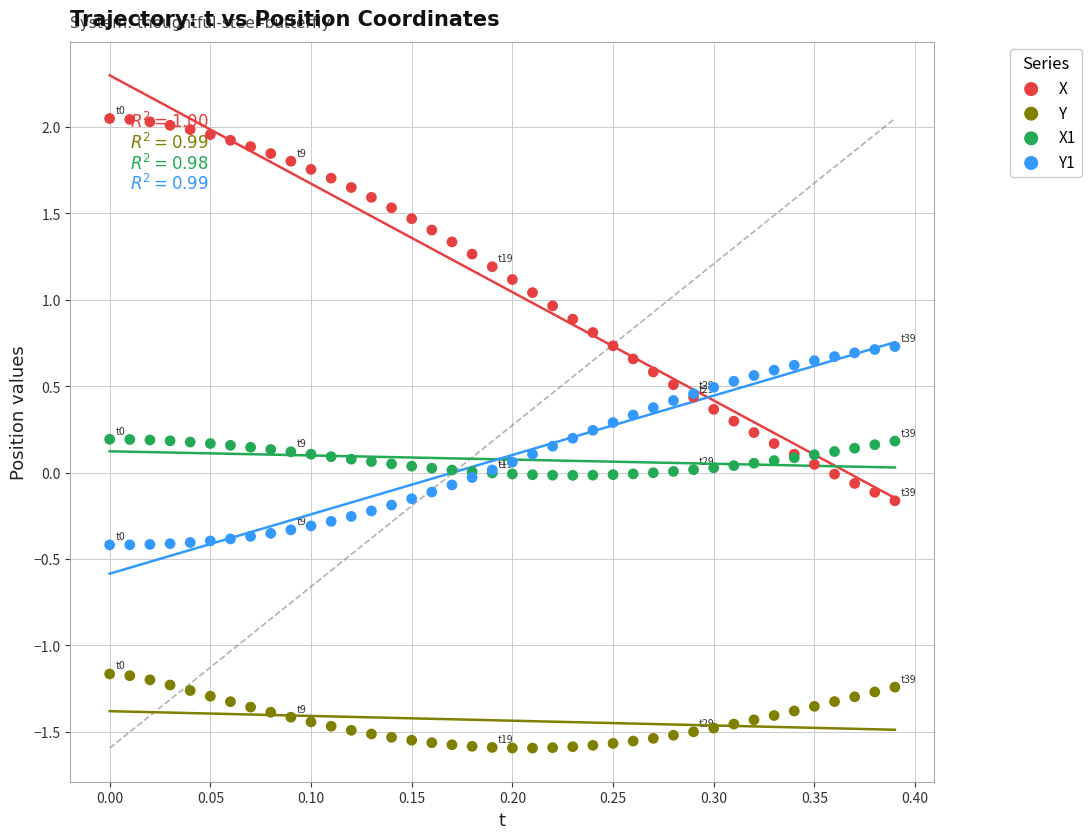

Which series reaches the maximum Y coordinate?

X